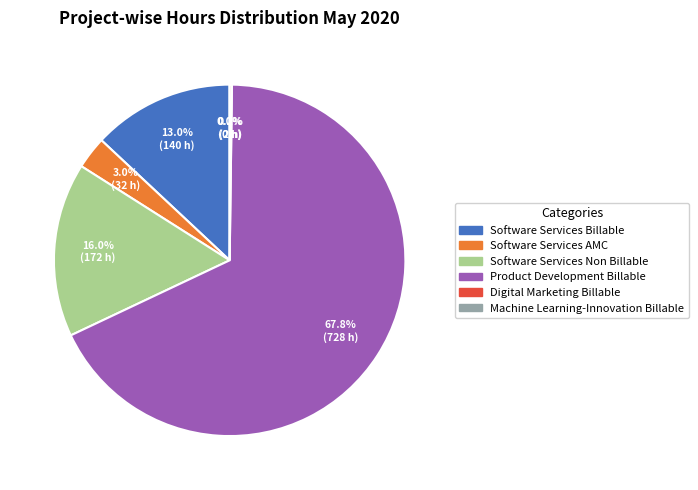

The Software Services Non Billable slice represents 22% of the pie. True or false?

False